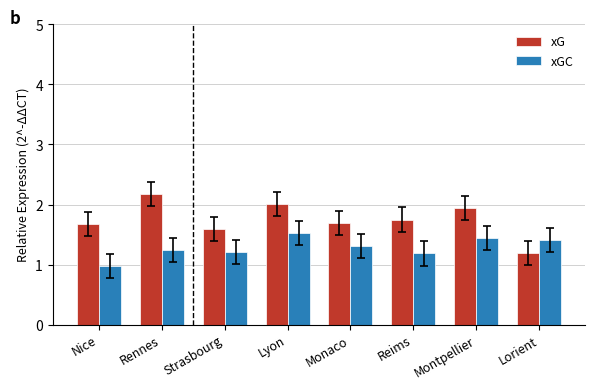

What is the label of the 6th bar from the left?

Reims